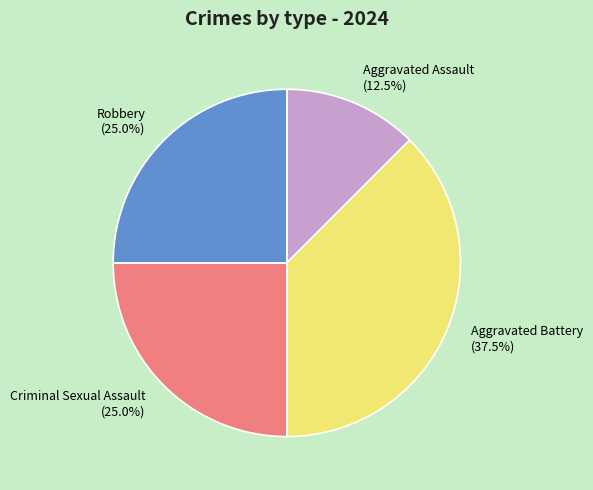

To the nearest percent, what percentage of the pie is Robbery?

25%